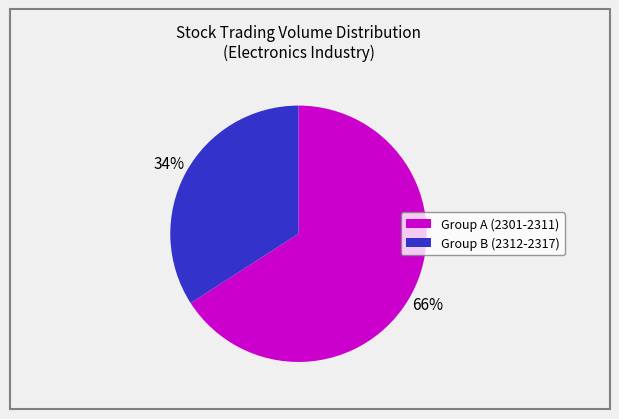

To the nearest percent, what is the difference between the largest and smallest slice percentages?

32%